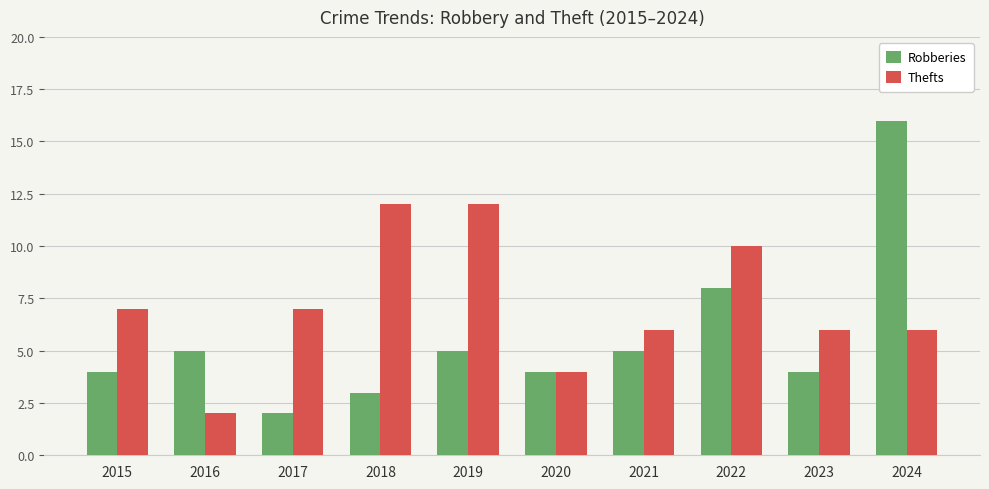

The value of Thefts at 2020 is 4. True or false?

True